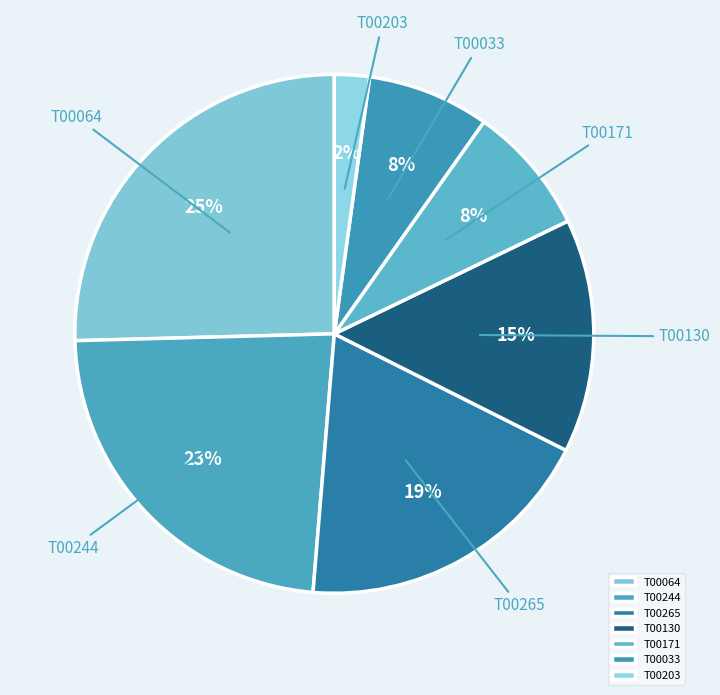

Combined, do T00064 and T00203 account for over 50%?

No